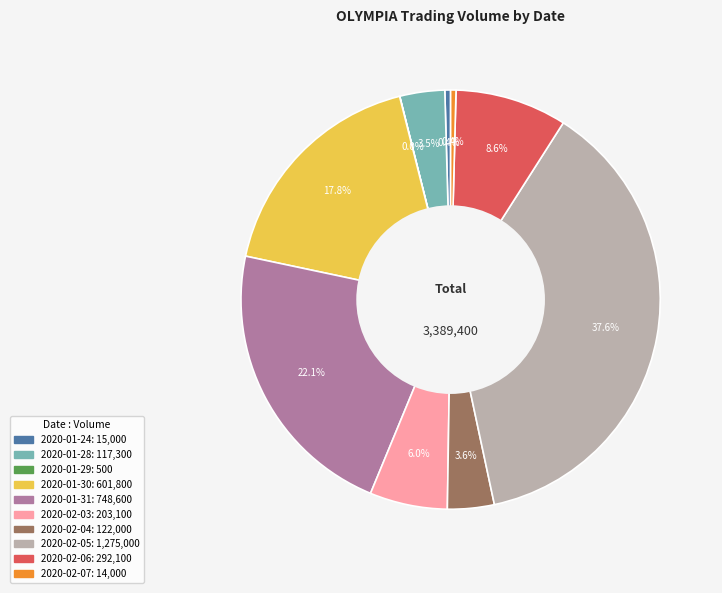

How much of the chart is everything except 2020-02-04?

96.4%